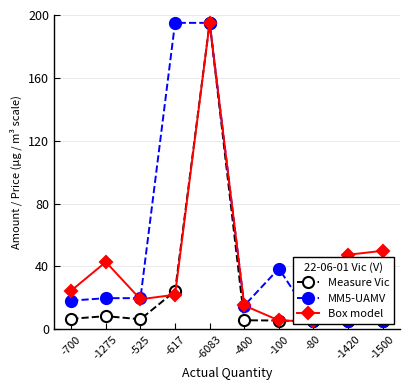

What is the sum of the Box model values at -525 and -617?

41.1